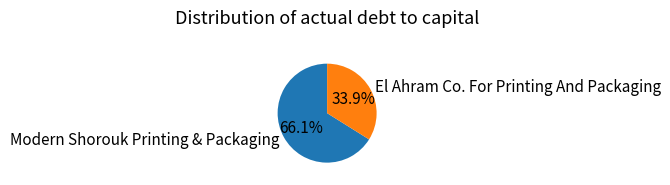

Which slice is the smallest?

El Ahram Co. For Printing And Packaging